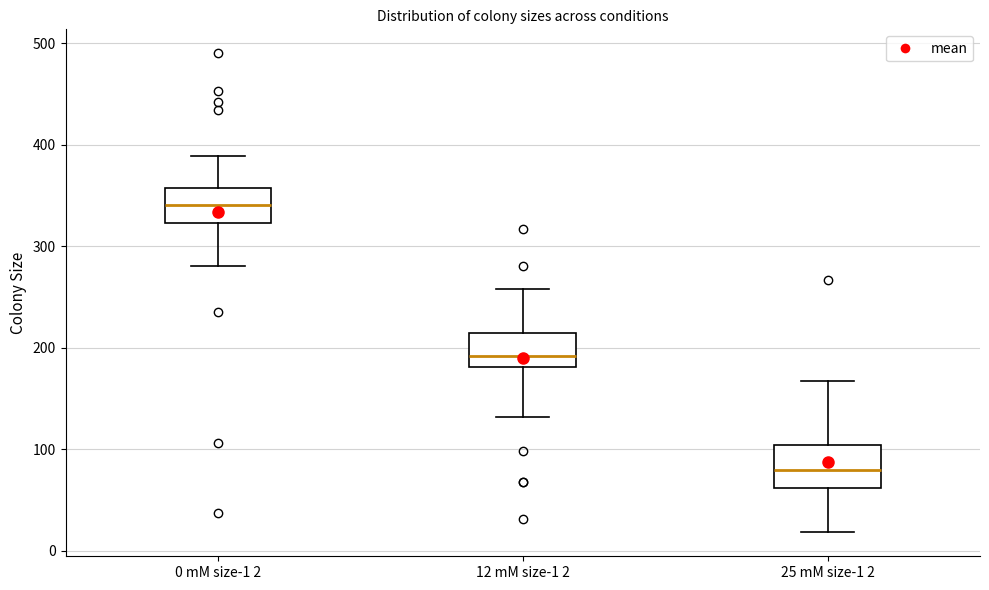

Where does the median line of the box for 25 mM size-1 2 sit on the y-axis? The values are not printed on the chart, so give them approximately, as read against the axis.

80